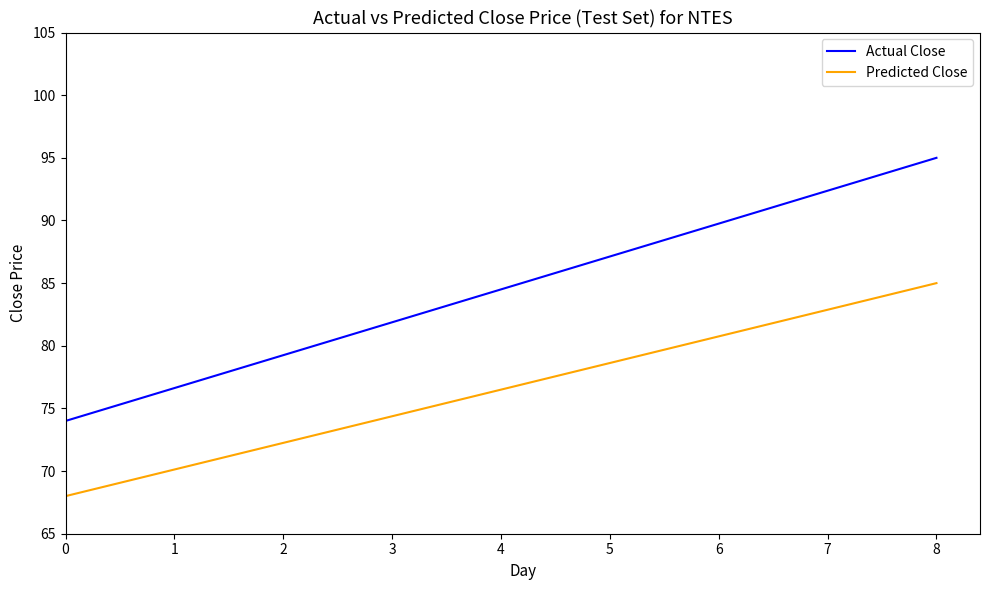

Rank the series by their maximum value, from lowest to highest.

Predicted Close, Actual Close